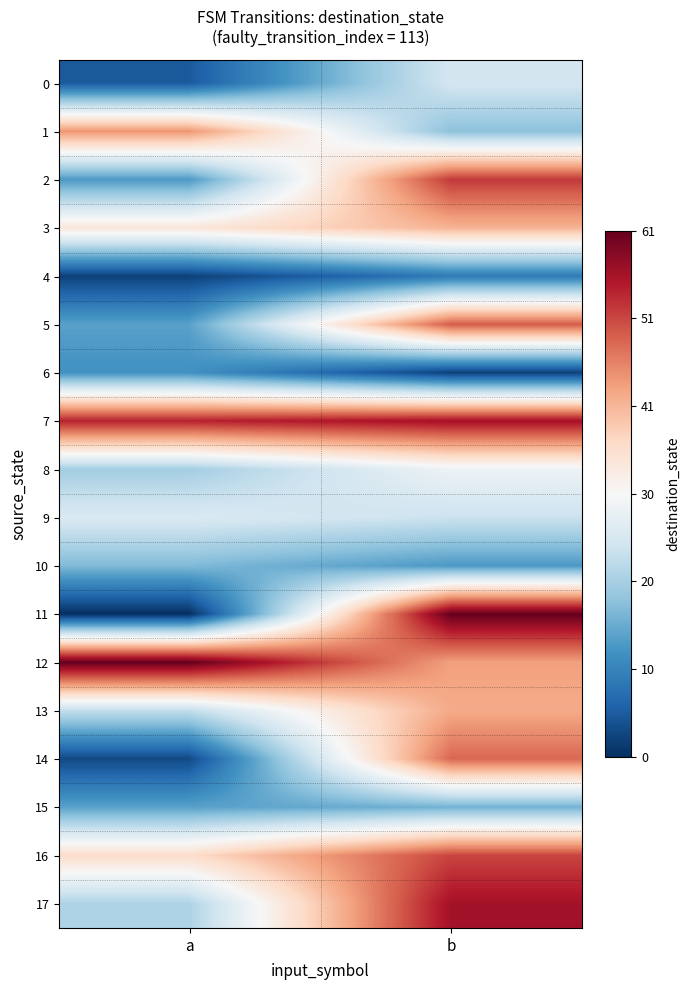

Reading left to right, list all the values displayed in this chart.

0: a=5	b=25
1: a=44	b=18
2: a=13	b=52
3: a=34	b=41
4: a=2	b=9
5: a=14	b=49
6: a=12	b=2
7: a=54	b=56
8: a=20	b=29
9: a=26	b=24
10: a=17	b=13
11: a=0	b=61
12: a=61	b=43
13: a=23	b=42
14: a=3	b=48
15: a=14	b=16
16: a=36	b=51
17: a=21	b=56